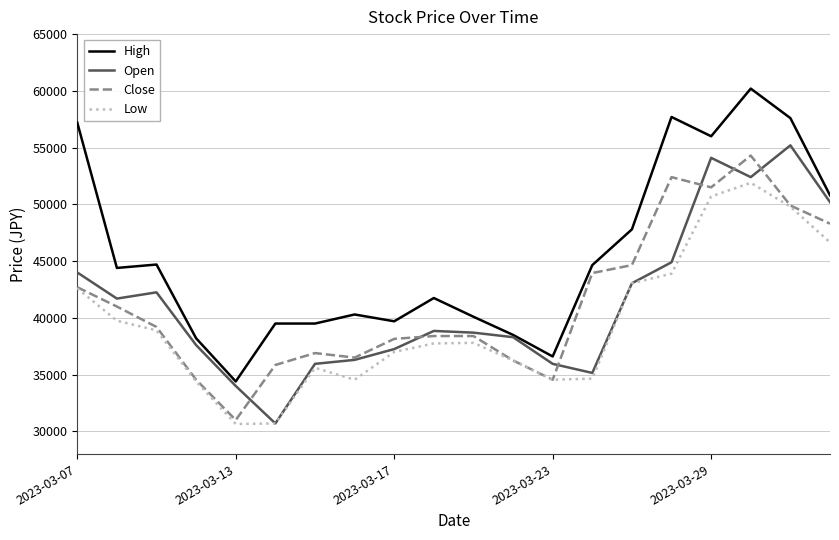

What is the highest value of the Open series?

55200